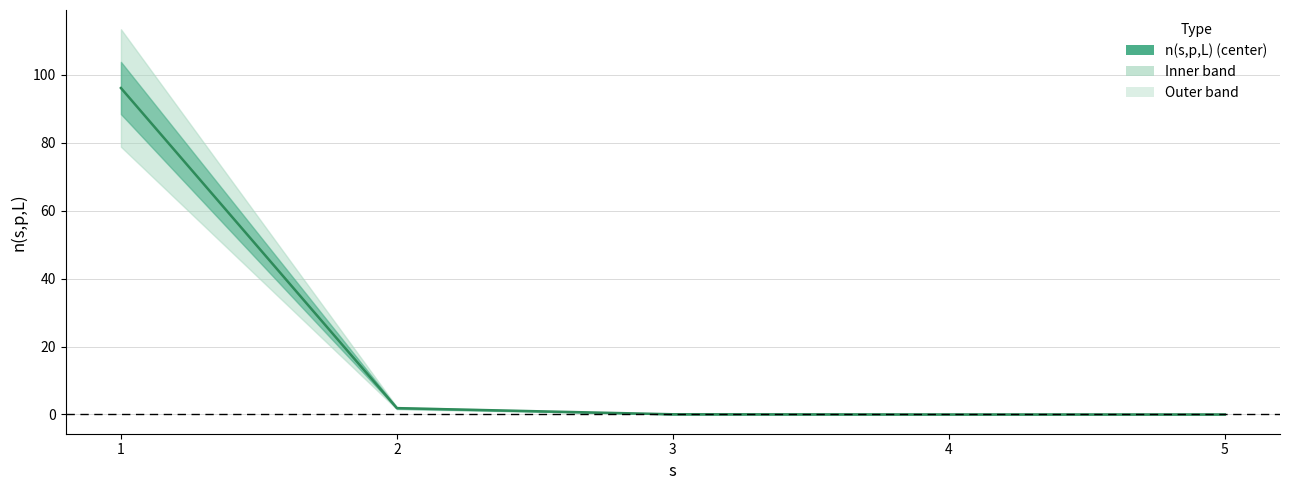

The chart shows a value of 0.0 at 4. True or false?

False